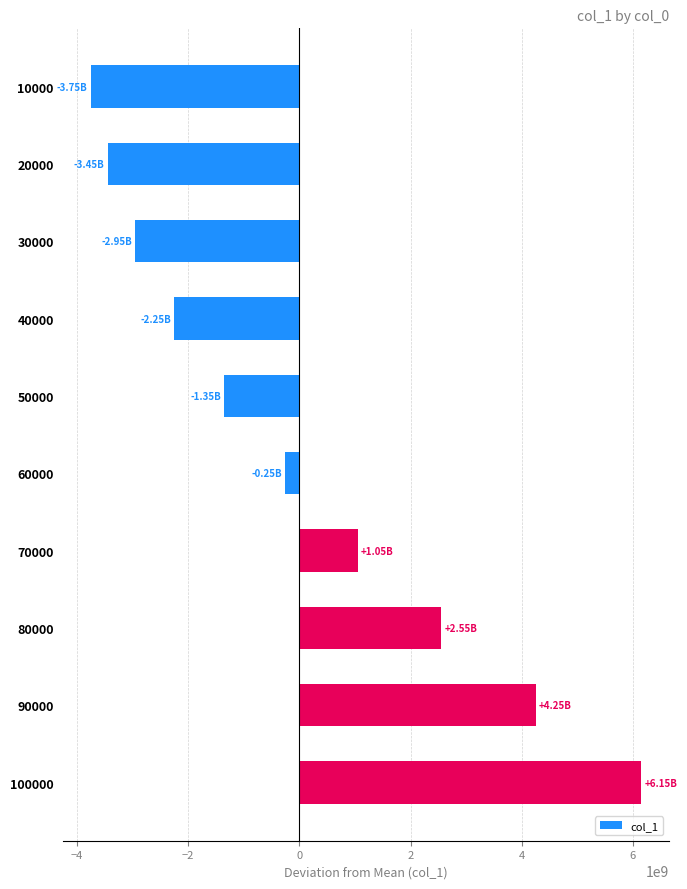

Which label corresponds to the smallest value in the chart?

10000